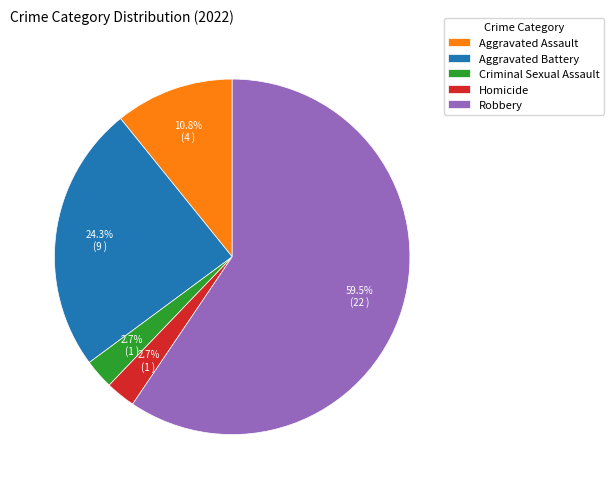

True or false: Robbery accounts for 69% of the total.

False